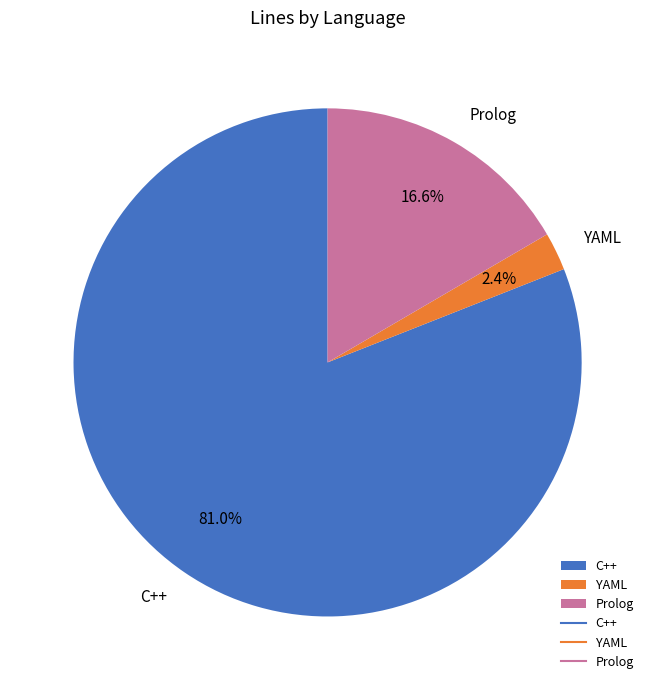

Between YAML and C++, which is larger?

C++